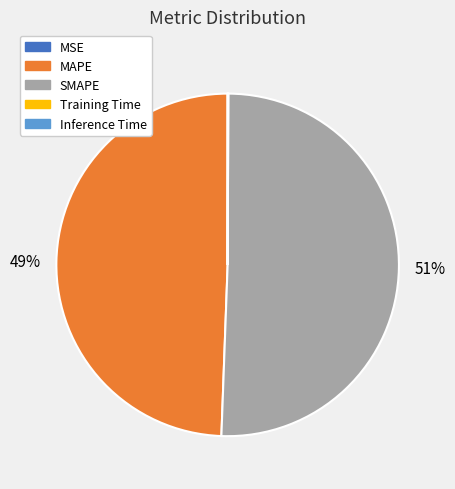

Which slice is the largest?

SMAPE